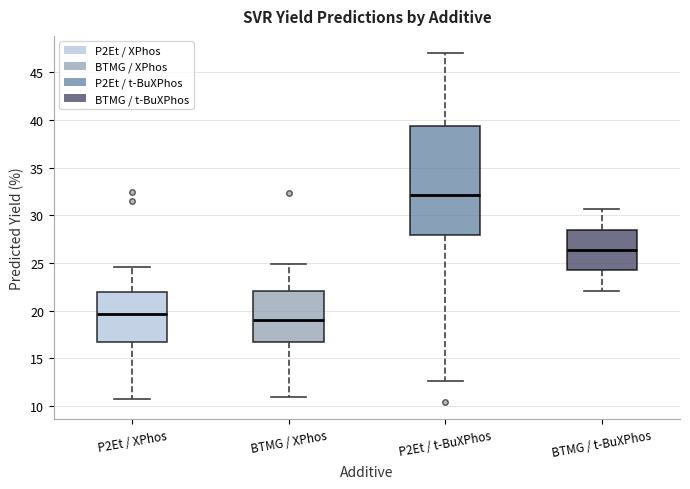

Reading left to right, transcribe this box plot: for each box, give where its median line is, the range the box spans, and where its two whiskers end, as read against the y-axis. The values are not printed on the chart, so give them approximately, as read against the axis.

P2Et / XPhos: median 19.5, box 16.5 to 22.0, whiskers 10.5 to 24.5
BTMG / XPhos: median 19.0, box 16.5 to 22.0, whiskers 11.0 to 25.0
P2Et / t-BuXPhos: median 32.0, box 28.0 to 39.5, whiskers 12.5 to 47.0
BTMG / t-BuXPhos: median 26.5, box 24.0 to 28.5, whiskers 22.0 to 30.5